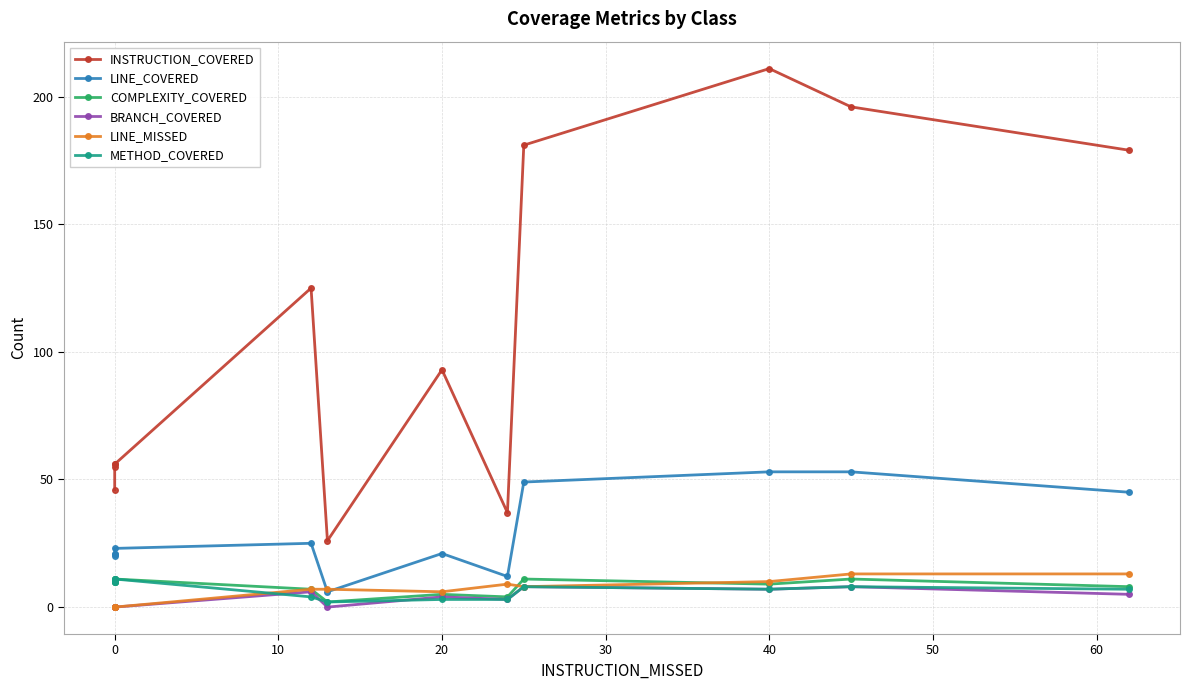

What is the maximum value for BRANCH_COVERED?

8